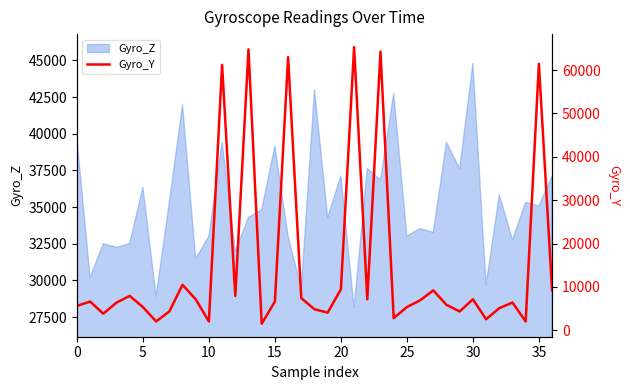

How many interior local valleys (lower than both neighbors) does the data have?

11